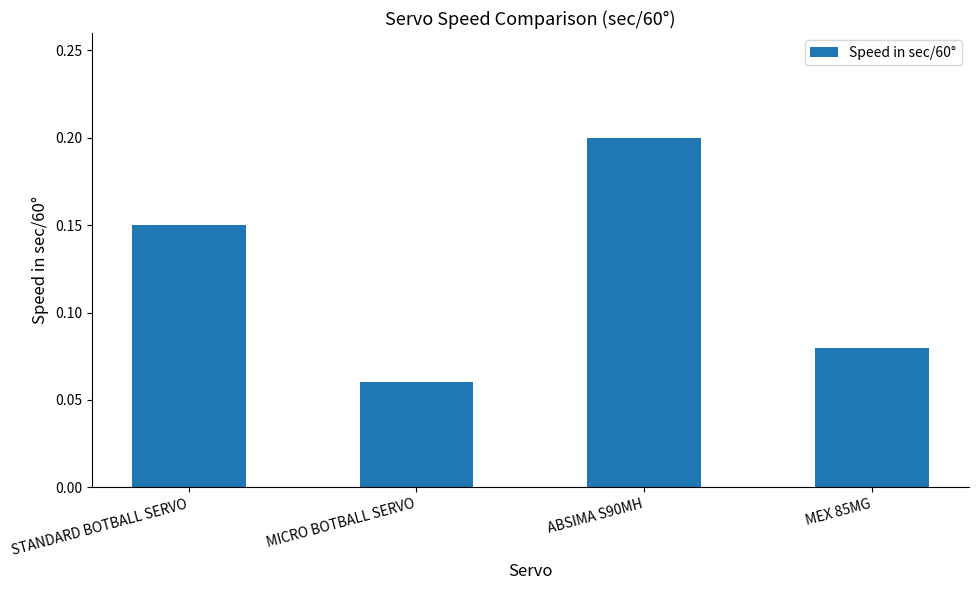

List the labels in order of value, largest first.

ABSIMA S90MH, STANDARD BOTBALL SERVO, MEX 85MG, MICRO BOTBALL SERVO